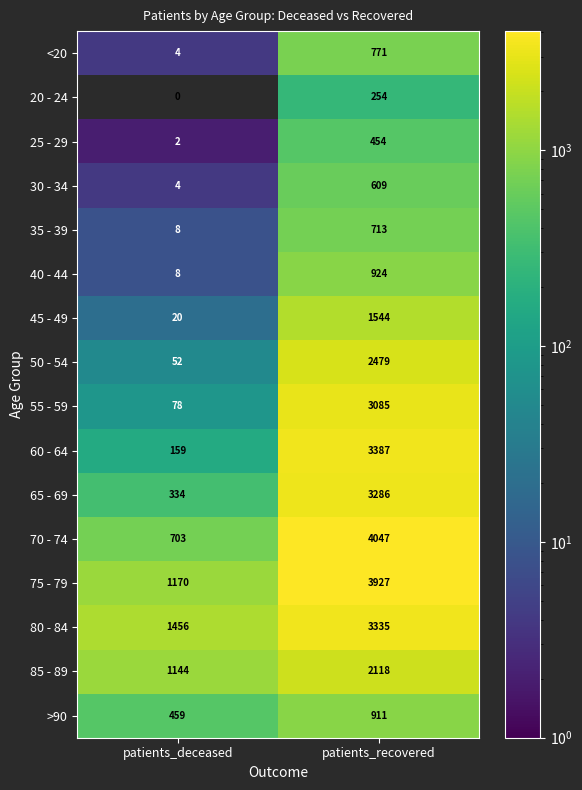

What value does the 70 - 74 series have at patients_recovered, to the nearest 50?

4050